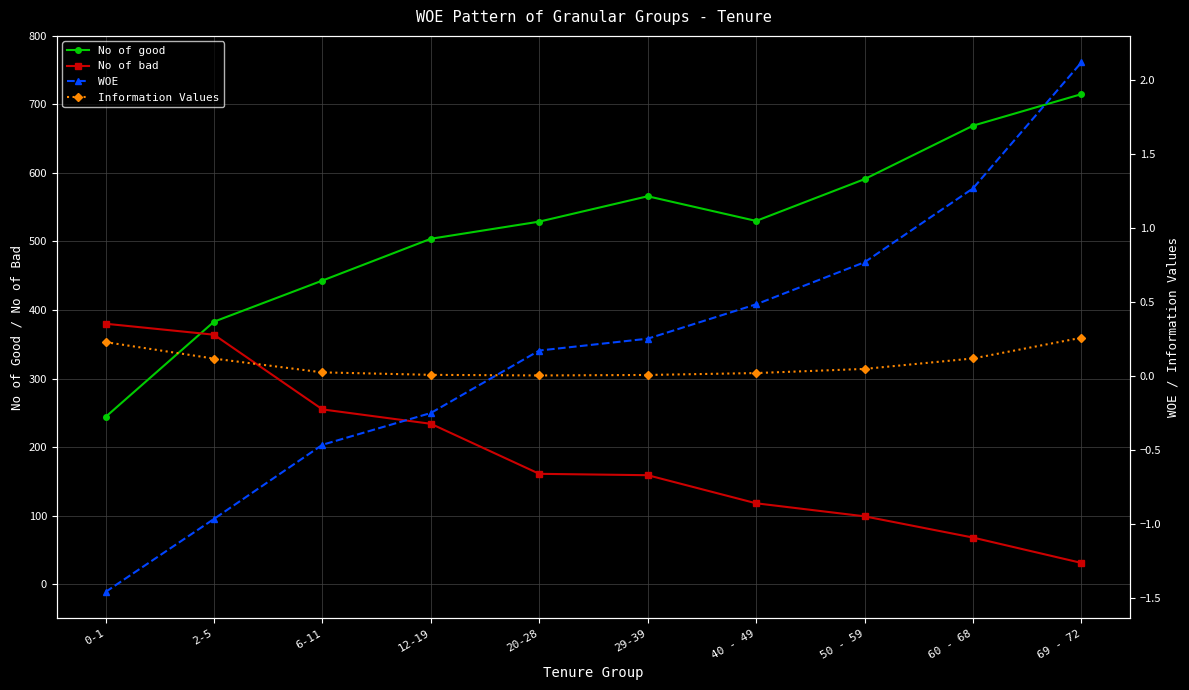

Where do WOE and Information Values first cross each other?

12-19 and 20-28